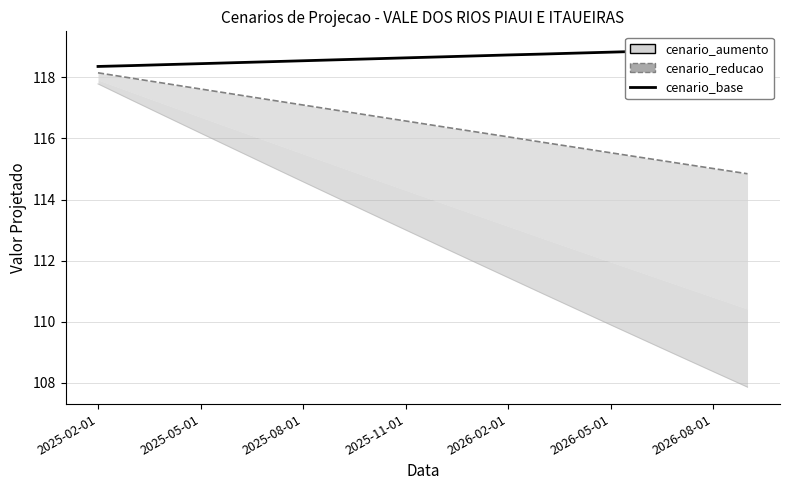

Is this an area chart (filled region under the line)?

No